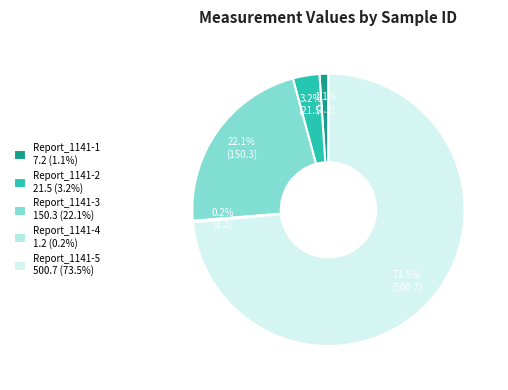

What is the smallest slice in the pie chart?

Report_1141-4